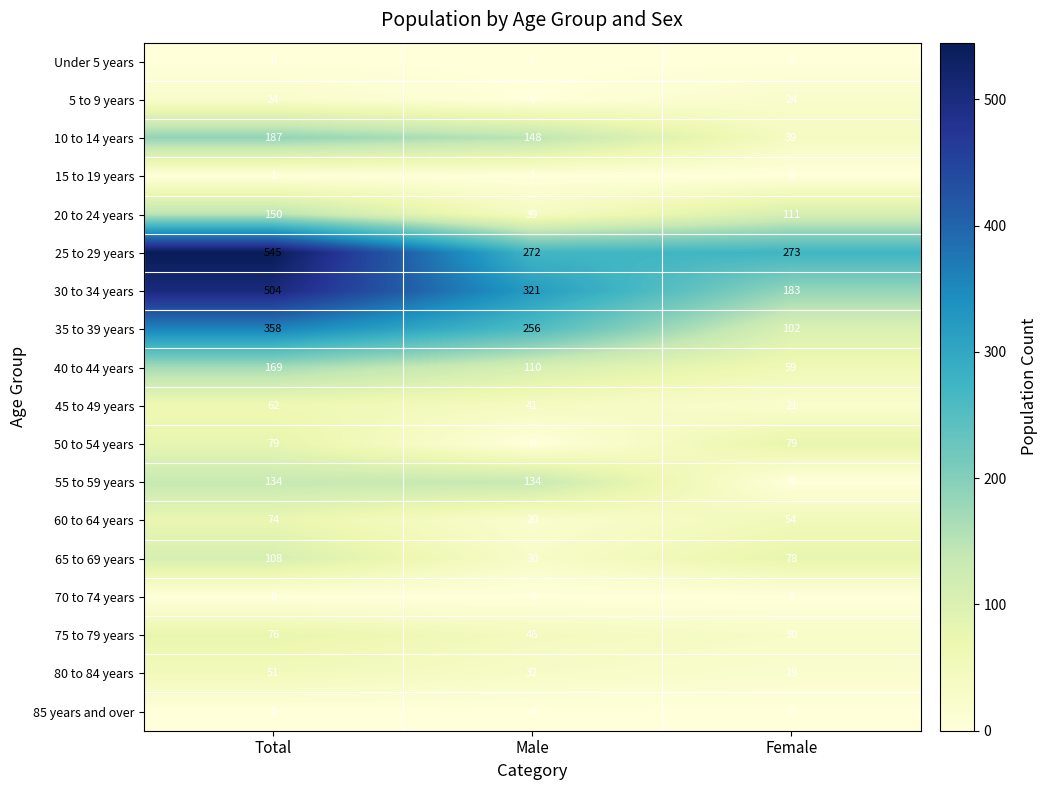

What is the maximum value for 35 to 39 years?

358